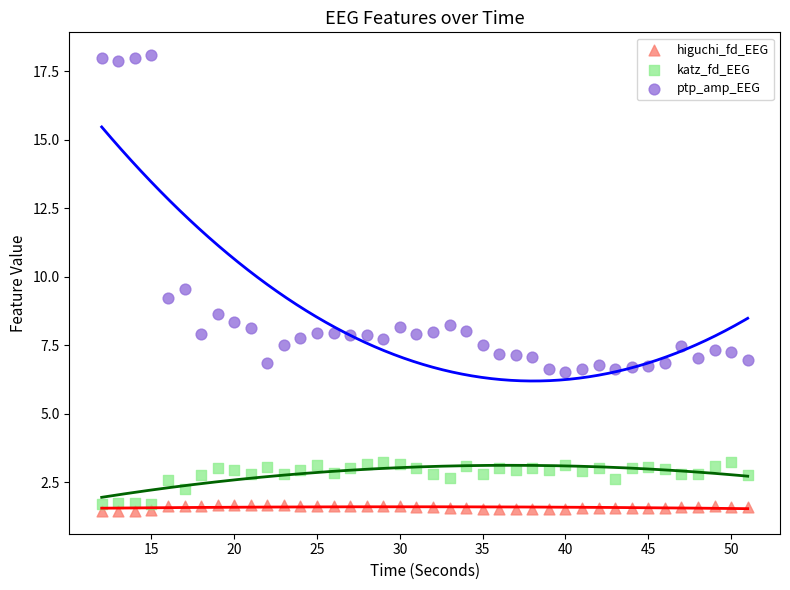

Which series reaches the minimum Y coordinate?

higuchi_fd_EEG